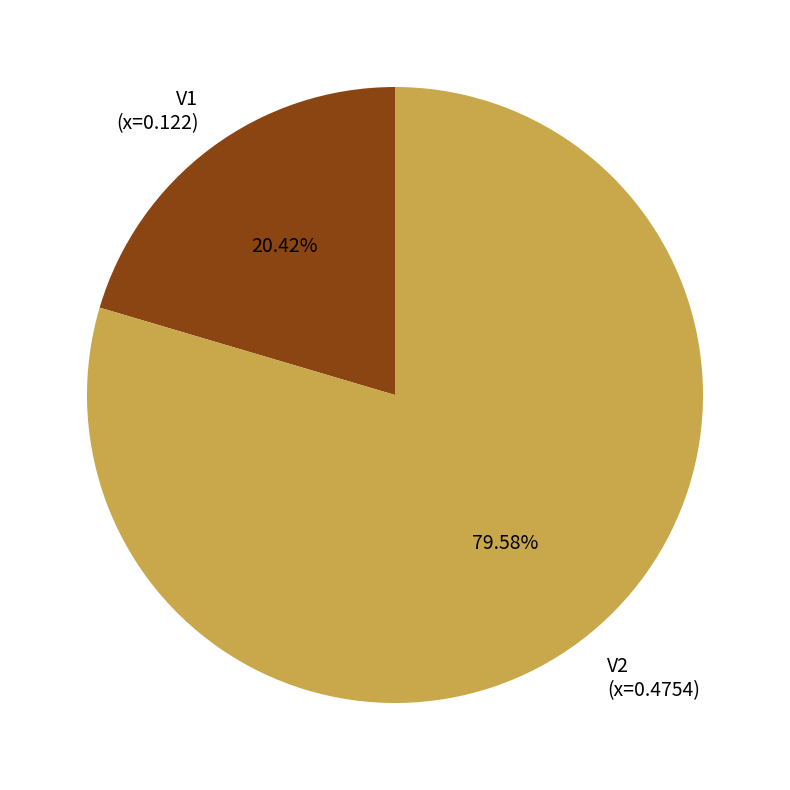

How many slices are in this pie chart?

2